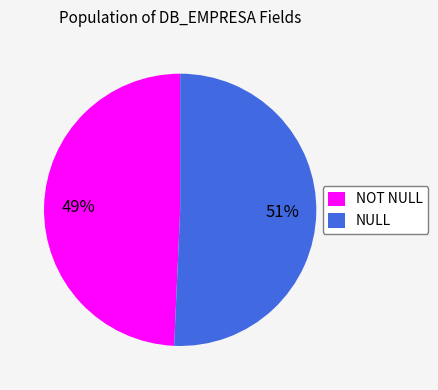

To the nearest percent, what percentage of the pie is NOT NULL?

49%